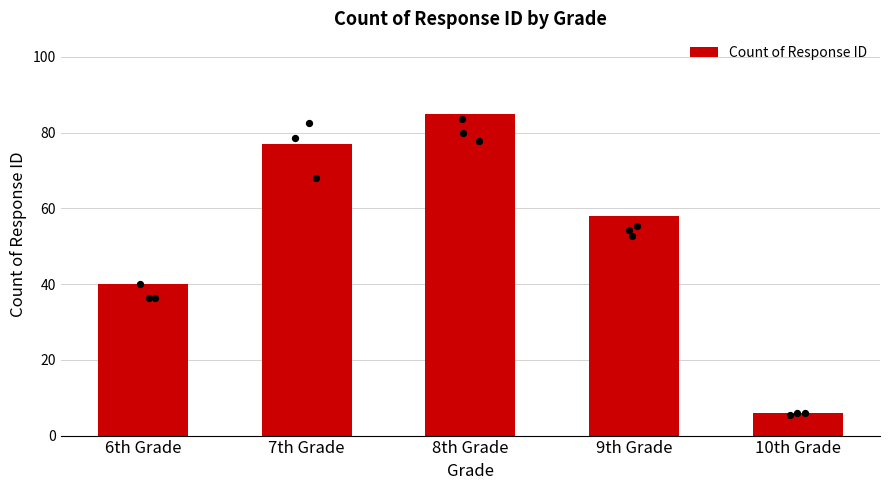

Approximately how many times larger is the value at 6th Grade compared to 10th Grade?

6.7